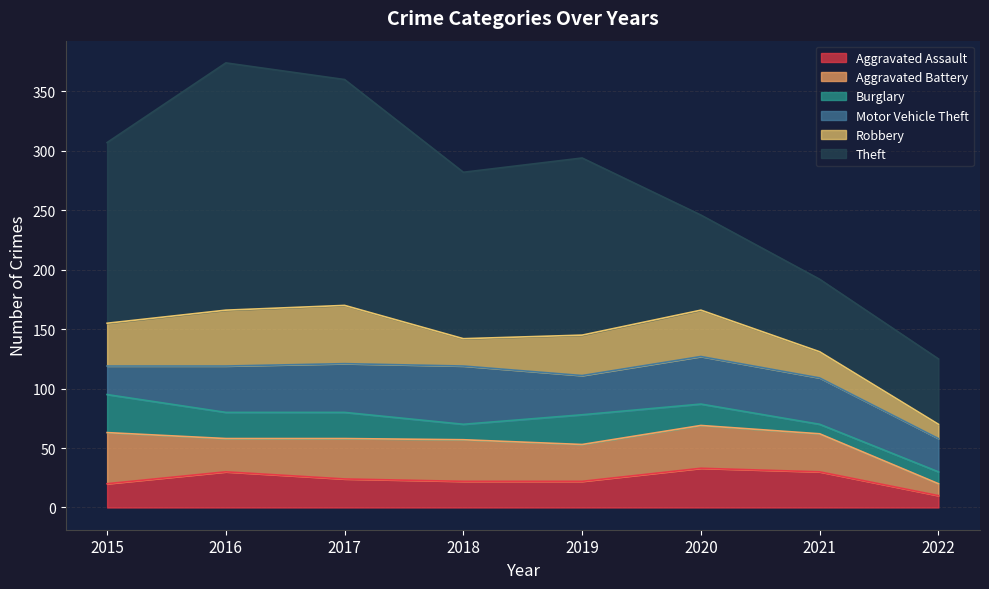

How many series are shown in this chart?

6